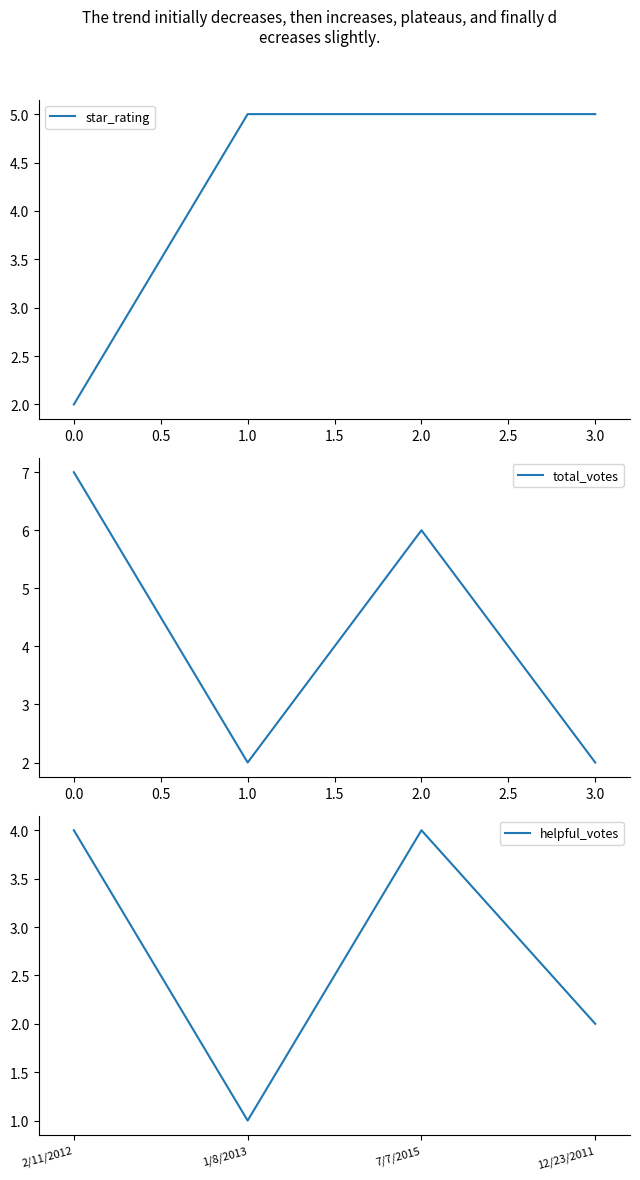

At how many categories does at least one series exceed 2?

4